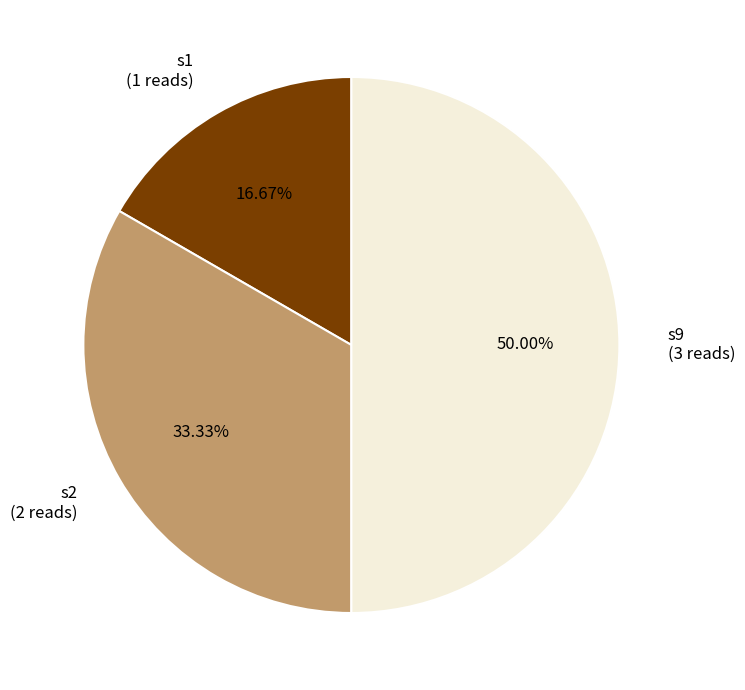

Combined, what portion of the pie is s1 and s2?

50.0%